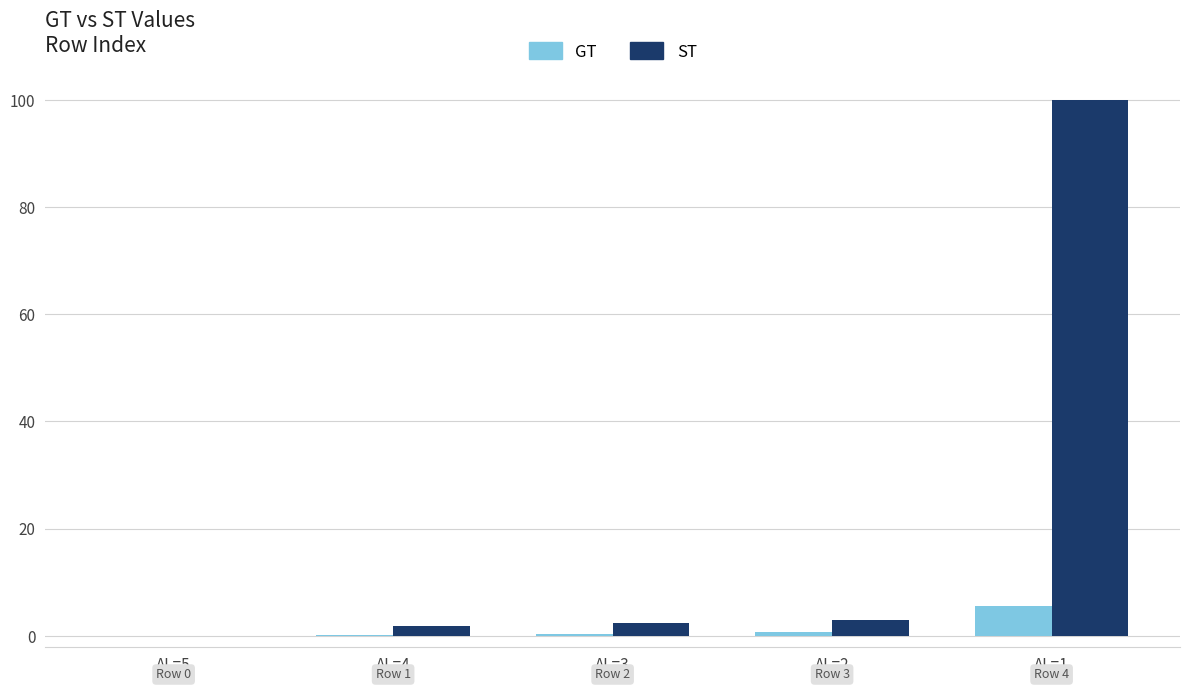

Is the value of GT at AL=3 greater than the value of ST at AL=2?

No